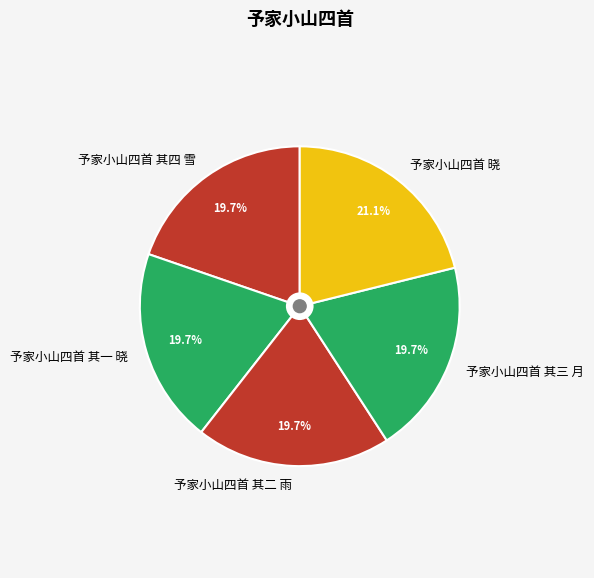

Is it true that 予家小山四首 其三 月 is 12% of the pie?

False